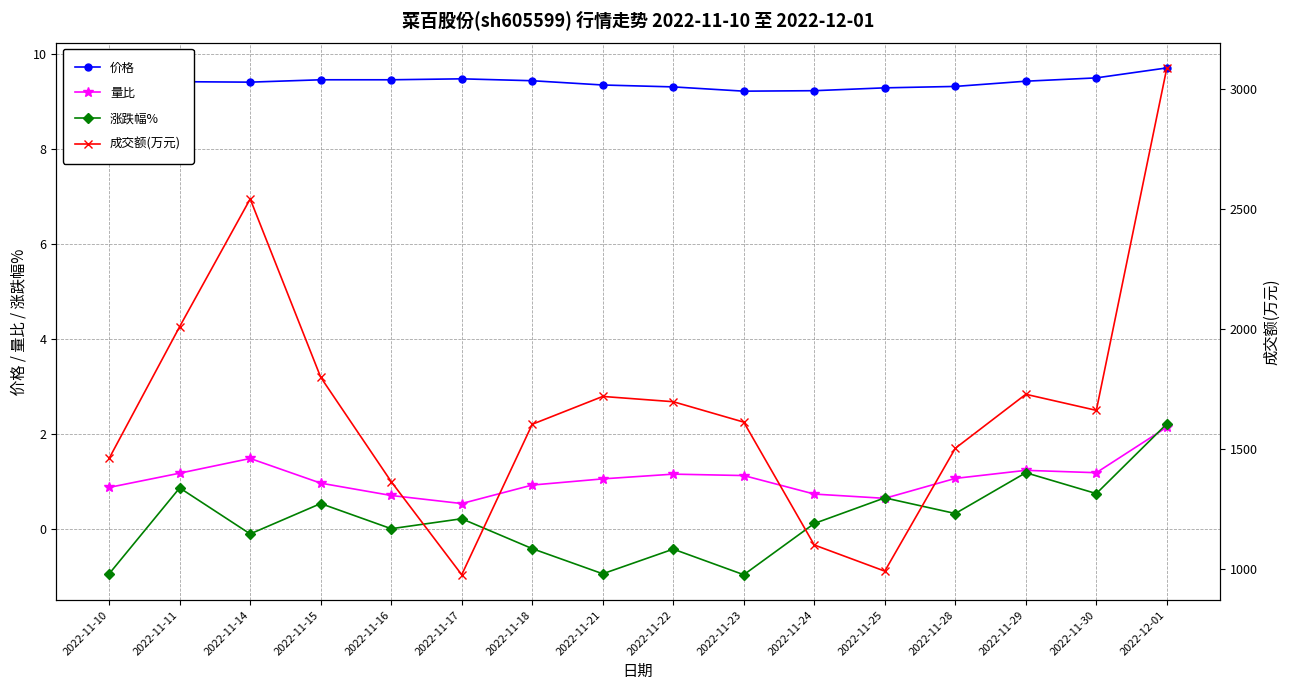

Reading right to left, transcribe all the data shown in this chart.

价格: 2022-12-01=9.7	2022-11-30=9.5	2022-11-29=9.4	2022-11-28=9.3	2022-11-25=9.3	2022-11-24=9.2	2022-11-23=9.2	2022-11-22=9.3	2022-11-21=9.3	2022-11-18=9.4	2022-11-17=9.5	2022-11-16=9.5	2022-11-15=9.5	2022-11-14=9.4	2022-11-11=9.4	2022-11-10=9.3
量比: 2022-12-01=2.1	2022-11-30=1.2	2022-11-29=1.2	2022-11-28=1.1	2022-11-25=0.6	2022-11-24=0.7	2022-11-23=1.1	2022-11-22=1.1	2022-11-21=1.1	2022-11-18=0.9	2022-11-17=0.5	2022-11-16=0.7	2022-11-15=1.0	2022-11-14=1.5	2022-11-11=1.2	2022-11-10=0.9
涨跌幅%: 2022-12-01=2.2	2022-11-30=0.7	2022-11-29=1.2	2022-11-28=0.3	2022-11-25=0.7	2022-11-24=0.1	2022-11-23=-1.0	2022-11-22=-0.4	2022-11-21=-0.9	2022-11-18=-0.4	2022-11-17=0.2	2022-11-16=0.0	2022-11-15=0.5	2022-11-14=-0.1	2022-11-11=0.9	2022-11-10=-0.9
成交额(万元): 2022-12-01=3088.0	2022-11-30=1661.0	2022-11-29=1728.0	2022-11-28=1503.0	2022-11-25=991.0	2022-11-24=1100.0	2022-11-23=1612.0	2022-11-22=1697.0	2022-11-21=1719.0	2022-11-18=1603.0	2022-11-17=976.0	2022-11-16=1364.0	2022-11-15=1799.0	2022-11-14=2542.0	2022-11-11=2010.0	2022-11-10=1461.0